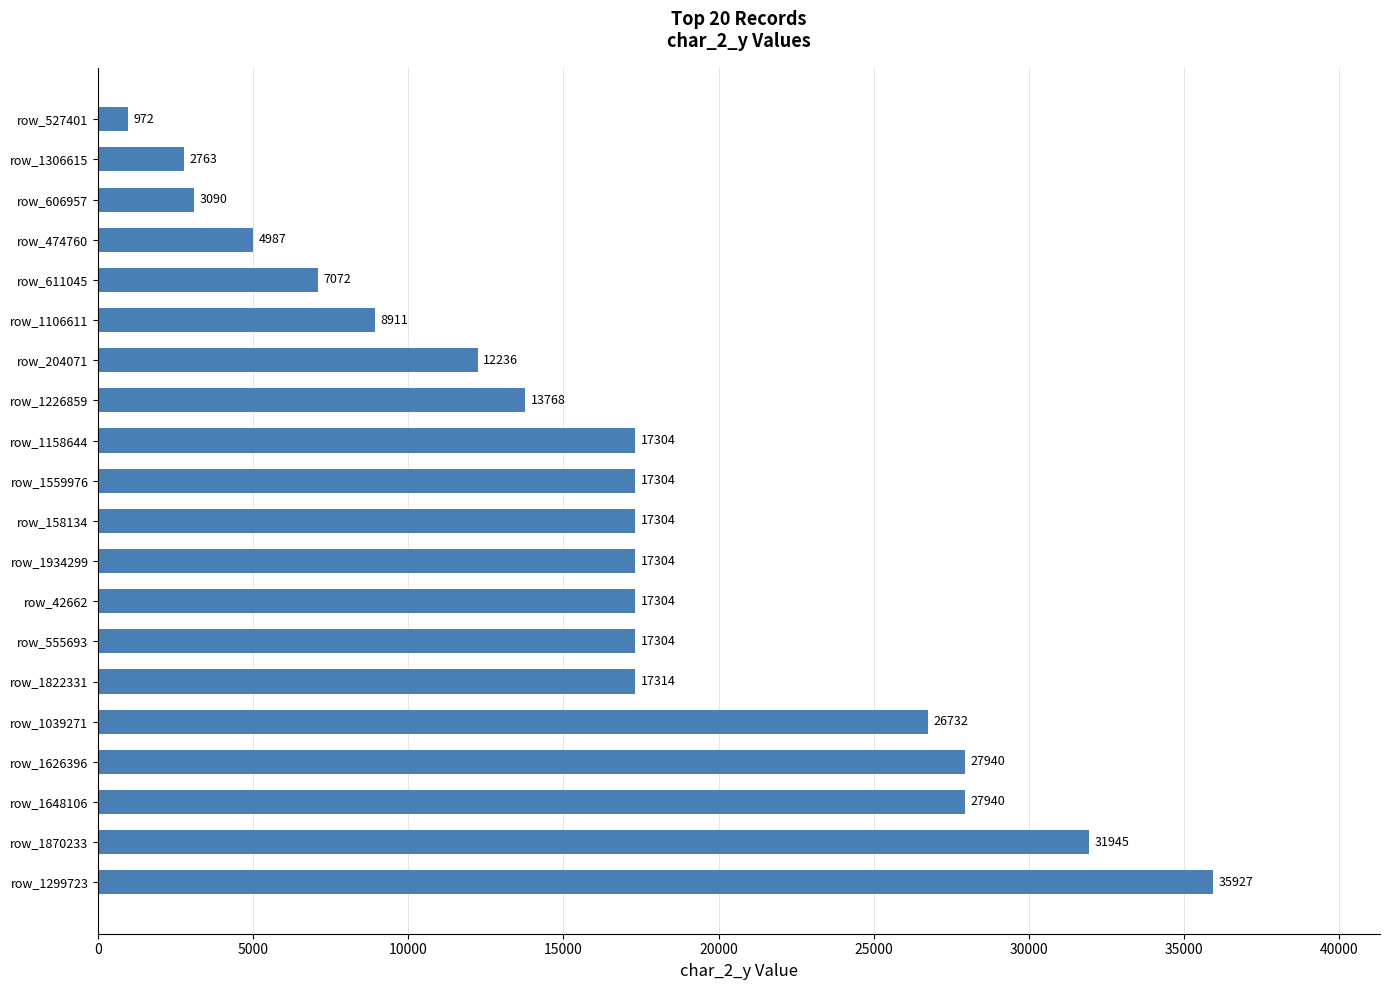

The chart shows a value of 1429 at row_1306615. True or false?

False